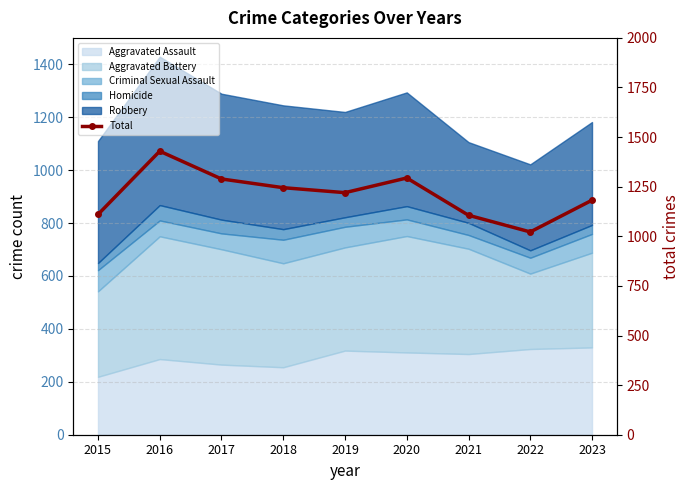

Which has a higher value, 2023 or 2022?

2023